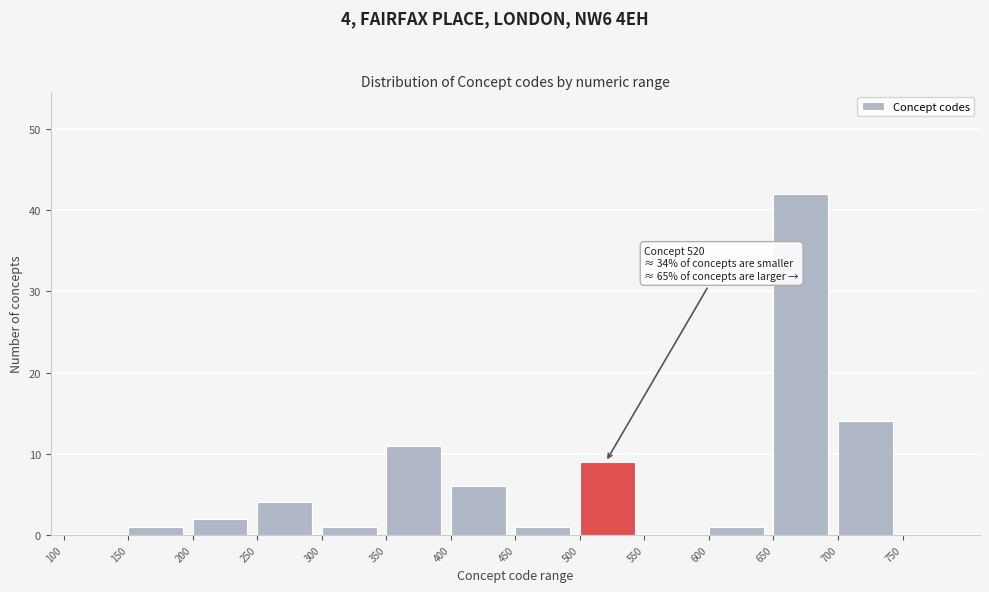

Which range on the x-axis has the tallest bar?

650 to 700